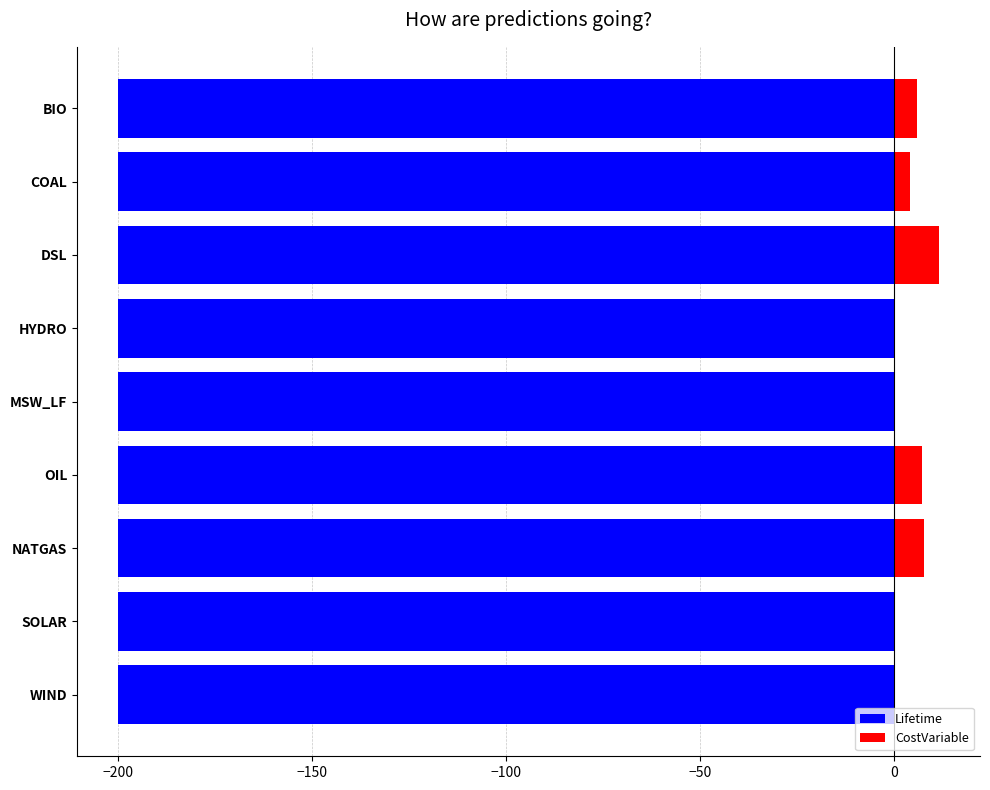

What are all the series names shown in the legend?

Lifetime, CostVariable